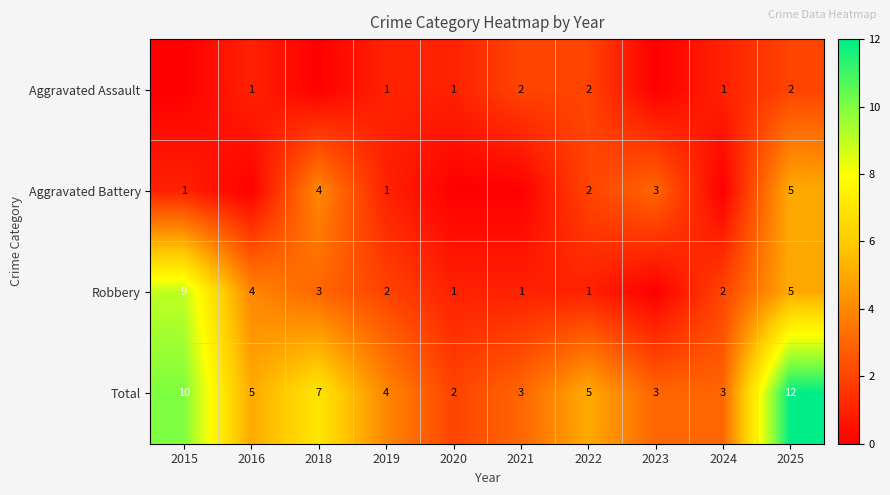

How many data points does each series have?

10